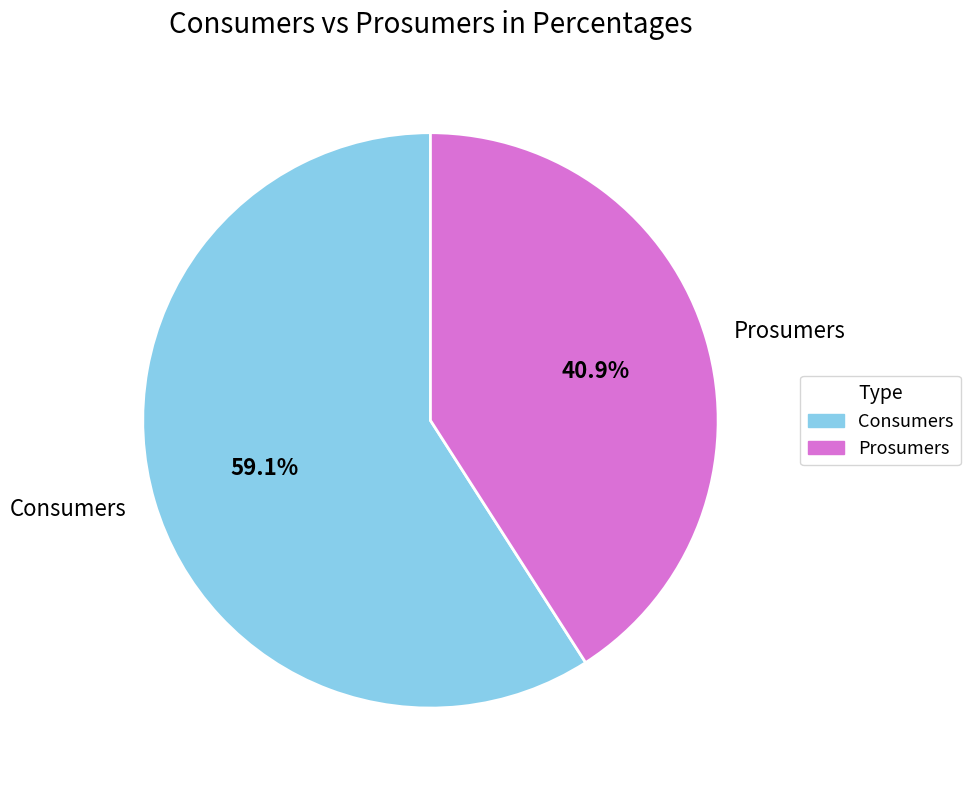

Rank the categories by value from lowest to highest.

Prosumers, Consumers